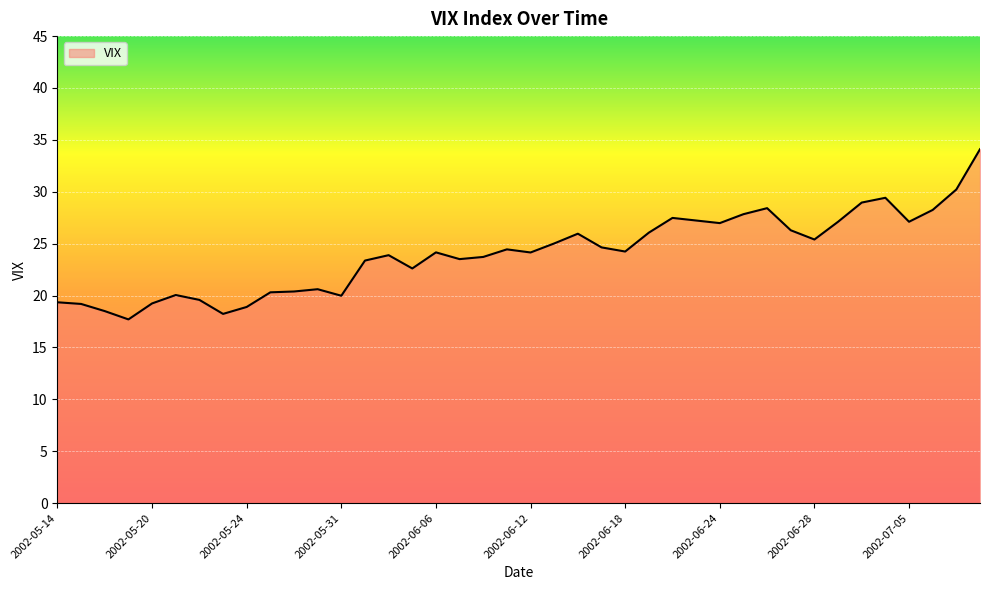

What is the greatest value displayed?

34.1